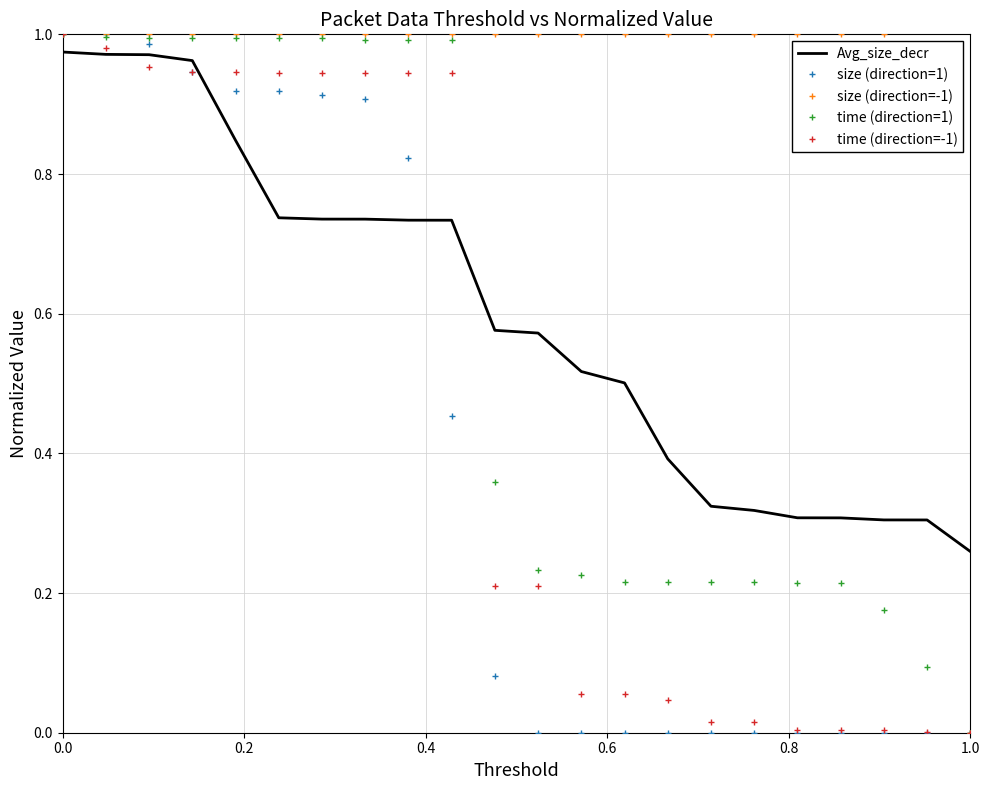

What are all the series names shown in the legend?

Avg_size_decr, size (direction=1), size (direction=-1), time (direction=1), time (direction=-1)